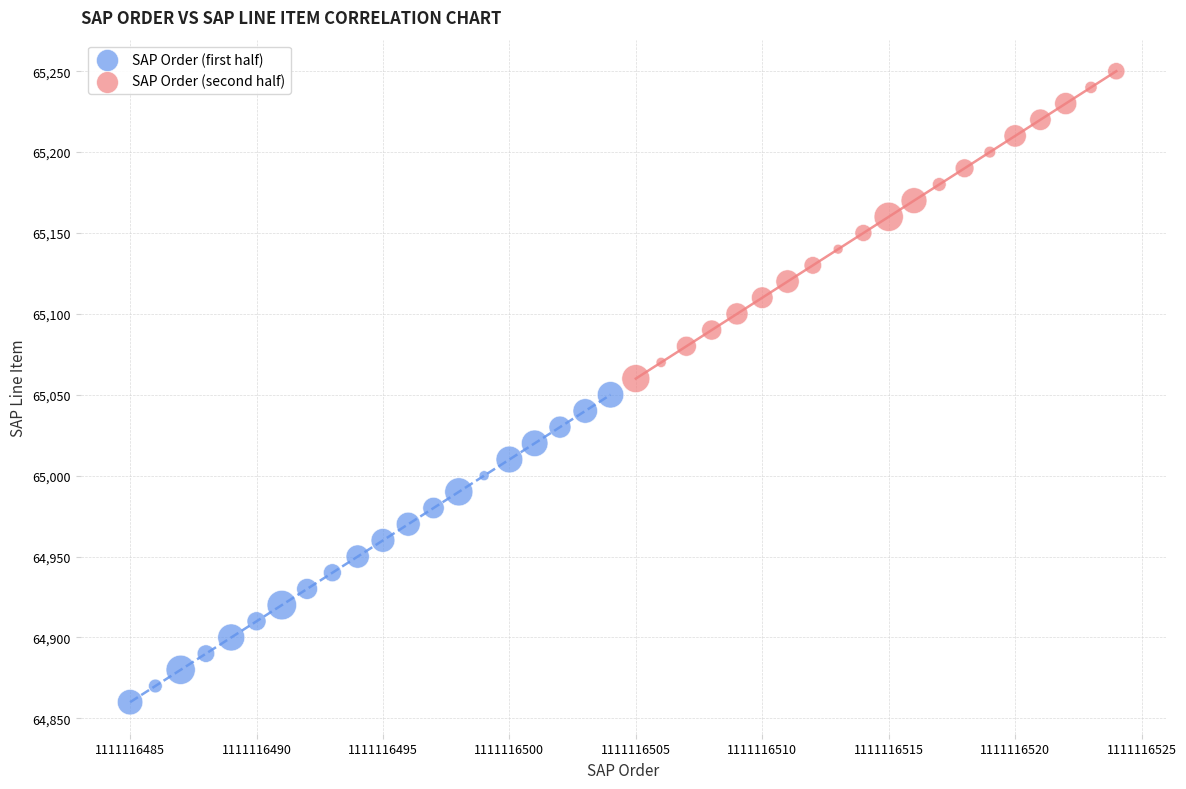

Which series contains the lowest Y value?

SAP Order (first half)